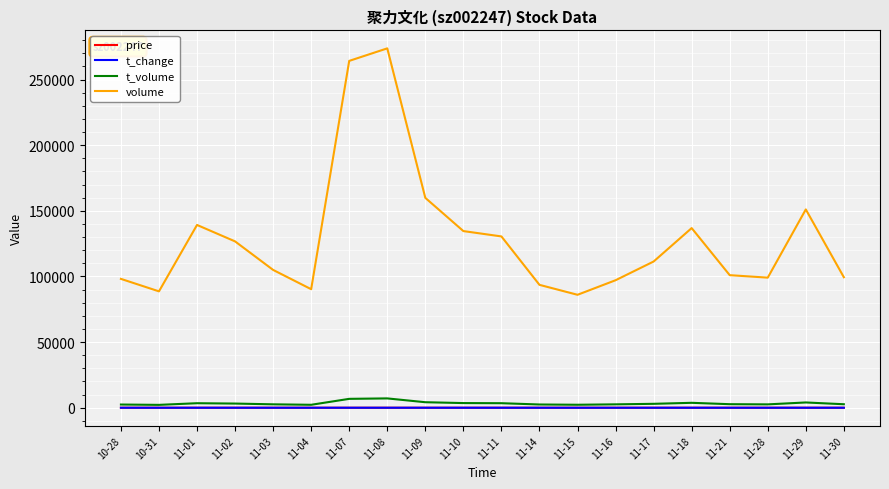

What is the sum of the t_volume values at 10-28 and 11-09?

6647.0